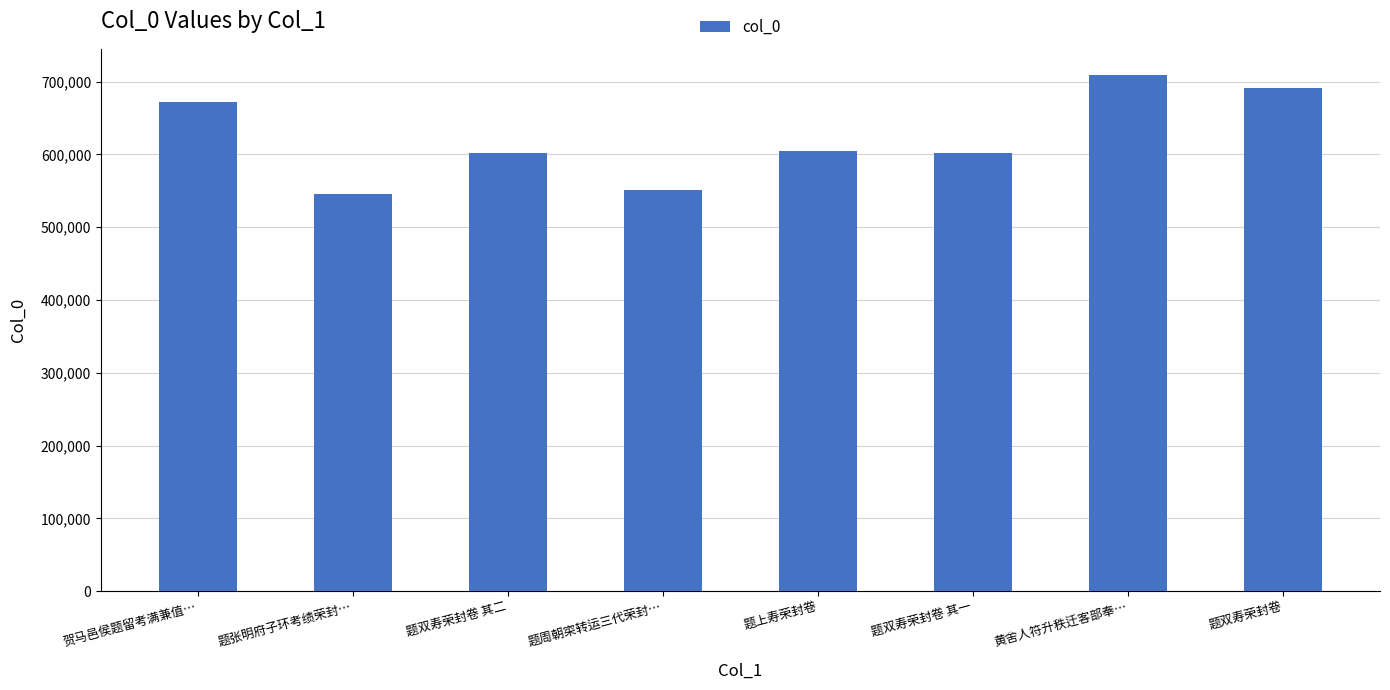

What is the ratio of the value at 题双寿荣封卷 其二 to the value at 题周朝寀转运三代荣封…?

1.1